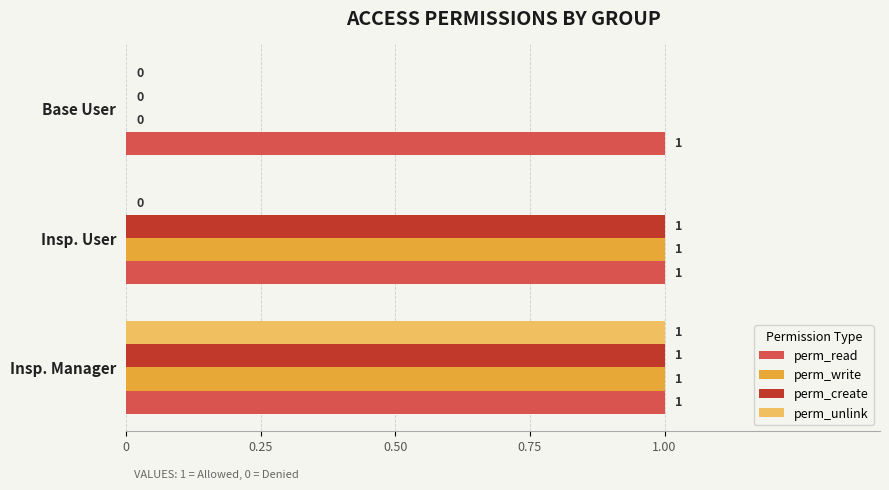

Is it true that perm_unlink equals -1 at Insp. User?

False